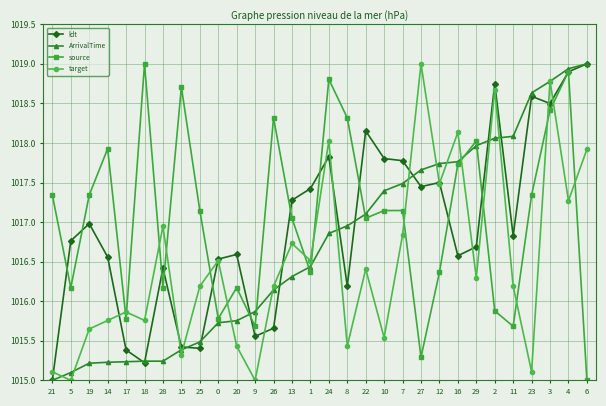

True or false: ArrivalTime has a value of 1016.4 at 1.

True